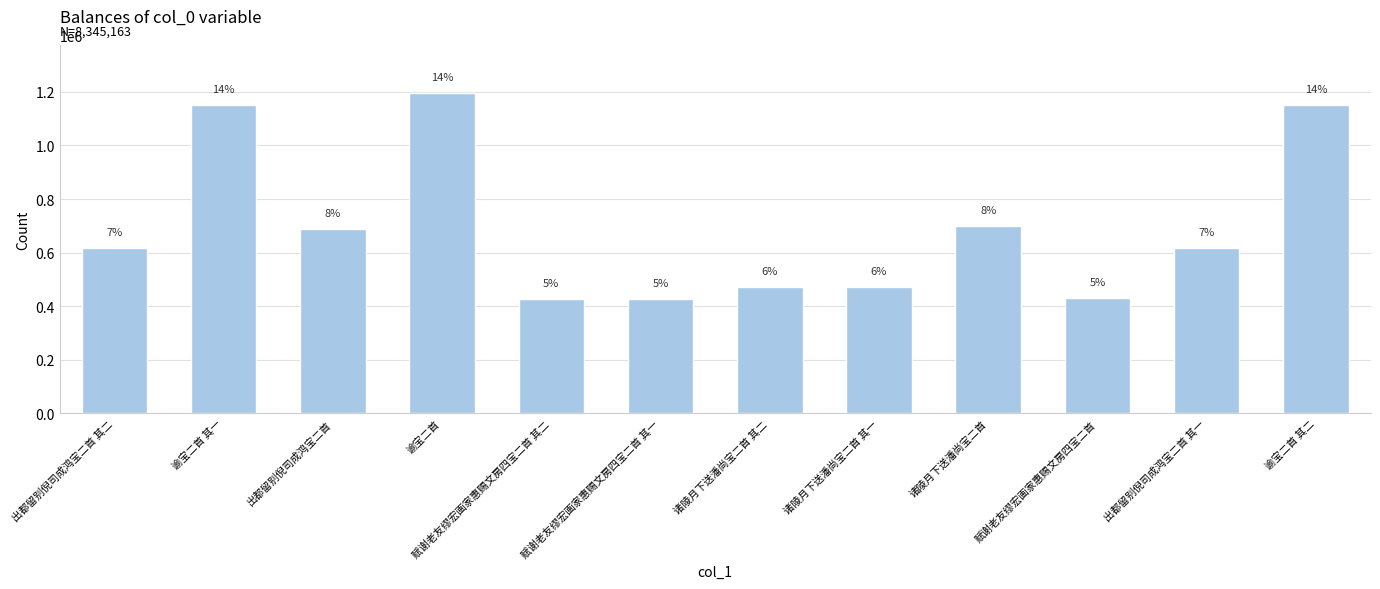

What is the average value?

695430